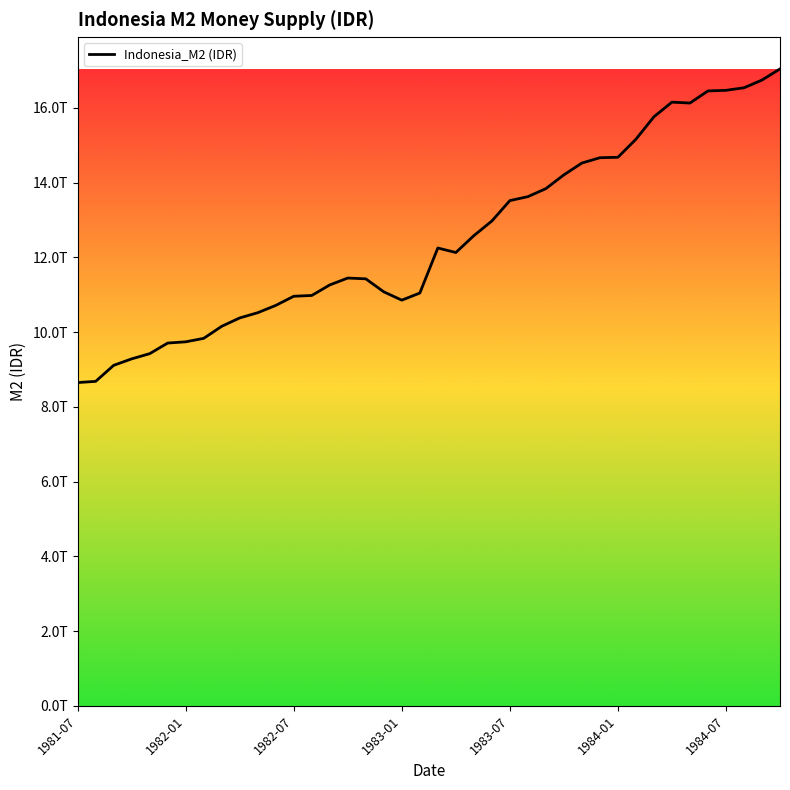

Is this an area chart (filled region under the line)?

No